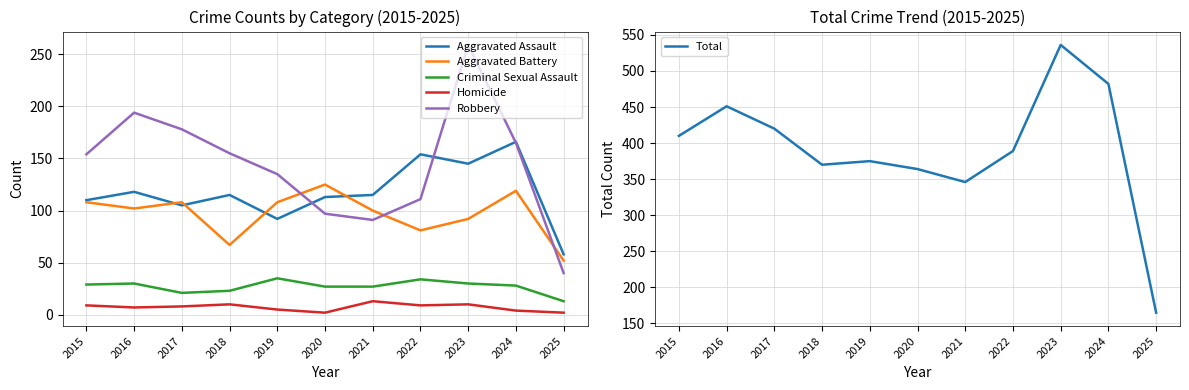

At which category does Homicide reach its first local valley?

2016